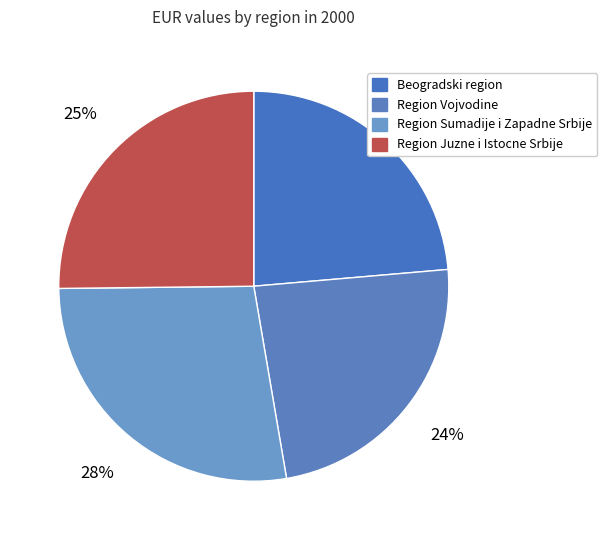

True or false: Region Juzne i Istocne Srbije accounts for 25% of the total.

True